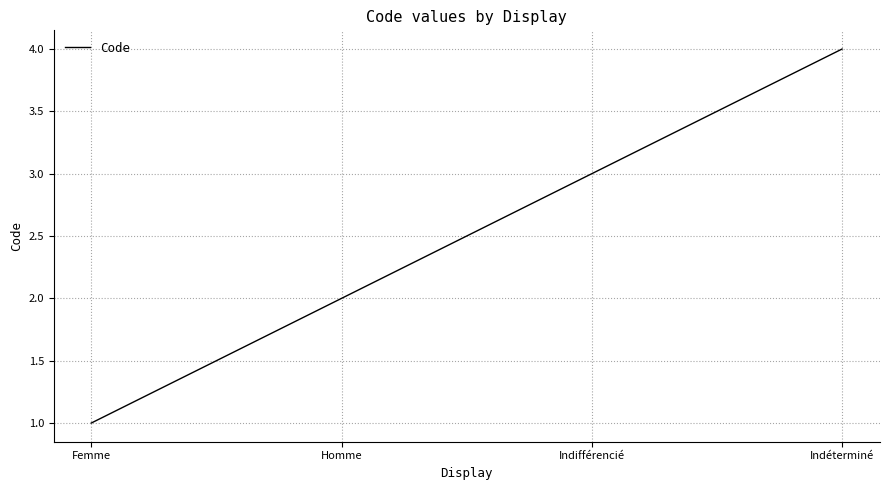

Rank the categories by value from highest to lowest.

Indéterminé, Indifférencié, Homme, Femme